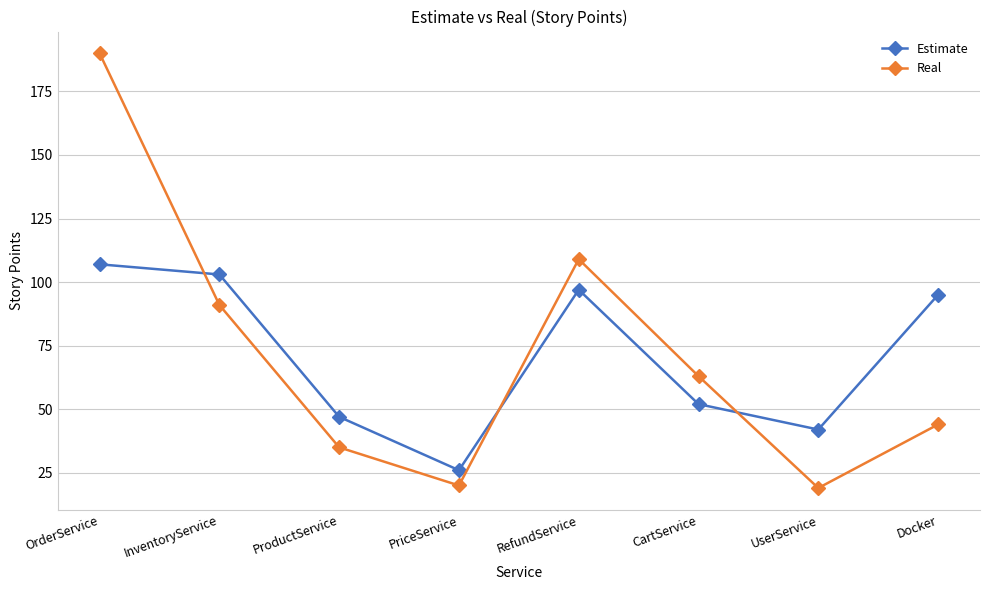

What is the value of the Real point at the 5th from the left?

109